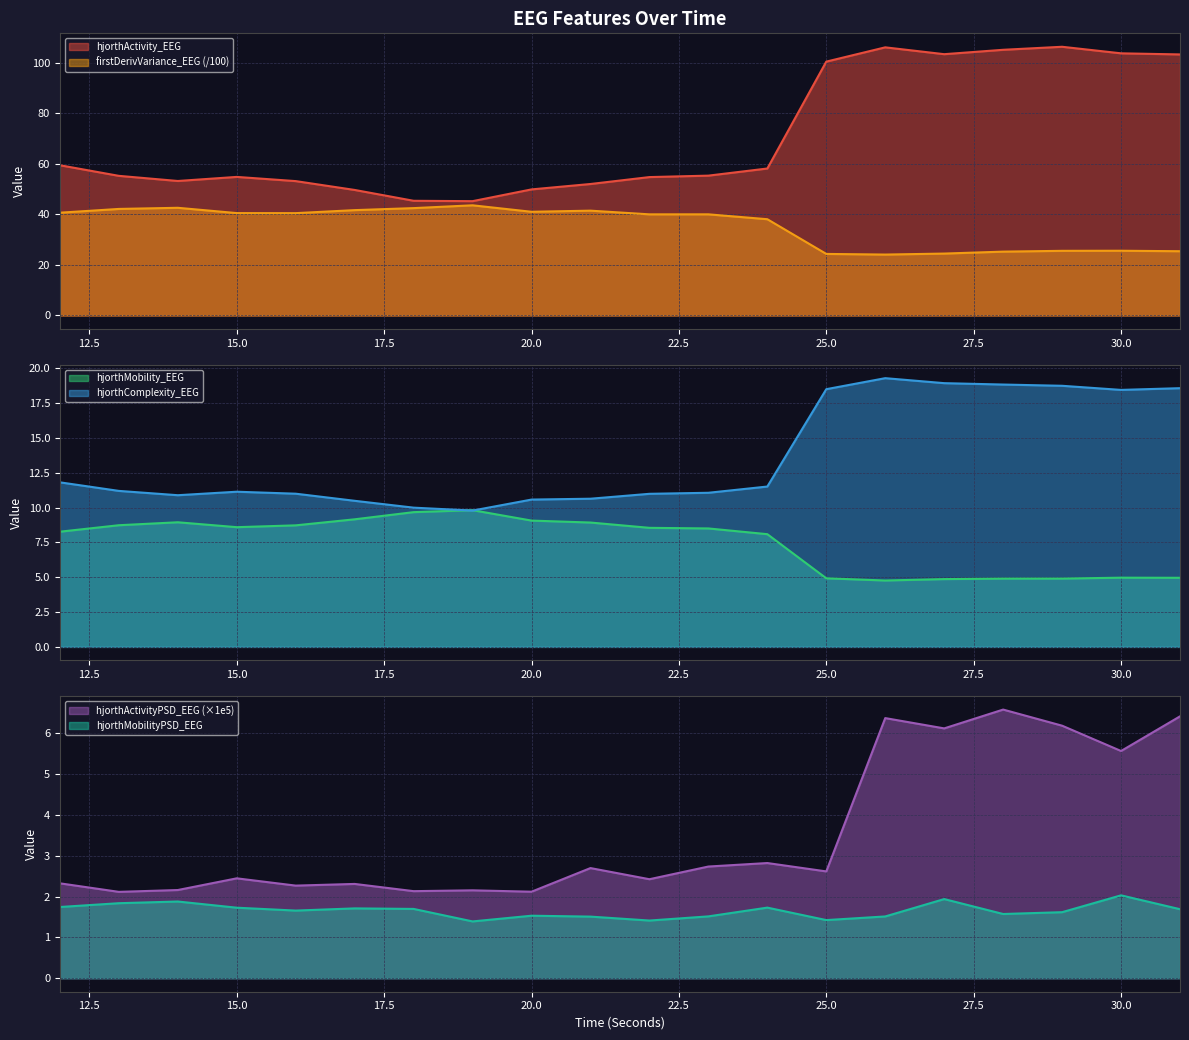

What is the minimum value shown in the chart?

1.4